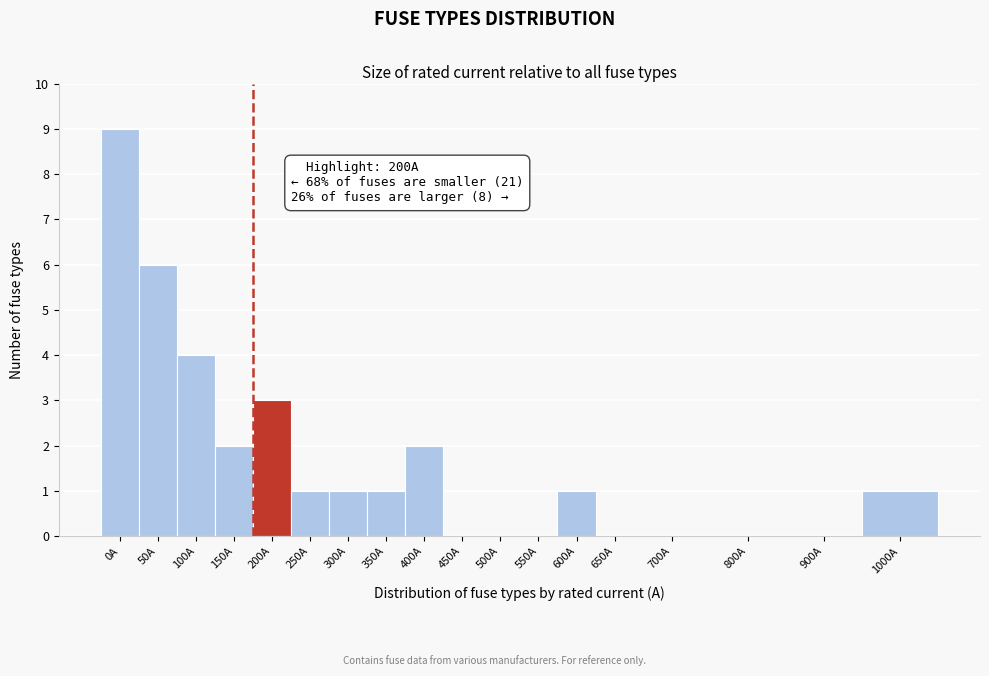

Reading left to right, list all the values displayed in this chart.

0A=9	50A=6	100A=4	150A=2	200A=3	250A=1	300A=1	350A=1	400A=2	450A=0	500A=0	550A=0	600A=1	650A=0	700A=0	800A=0	900A=0	1000A=1